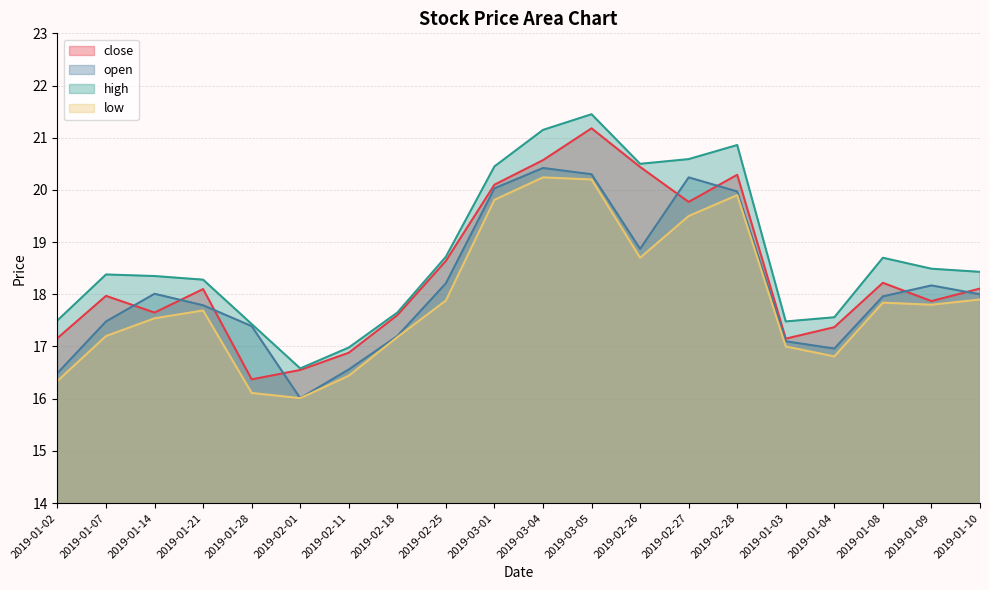

True or false: close has more than 1 interior local peaks.

True